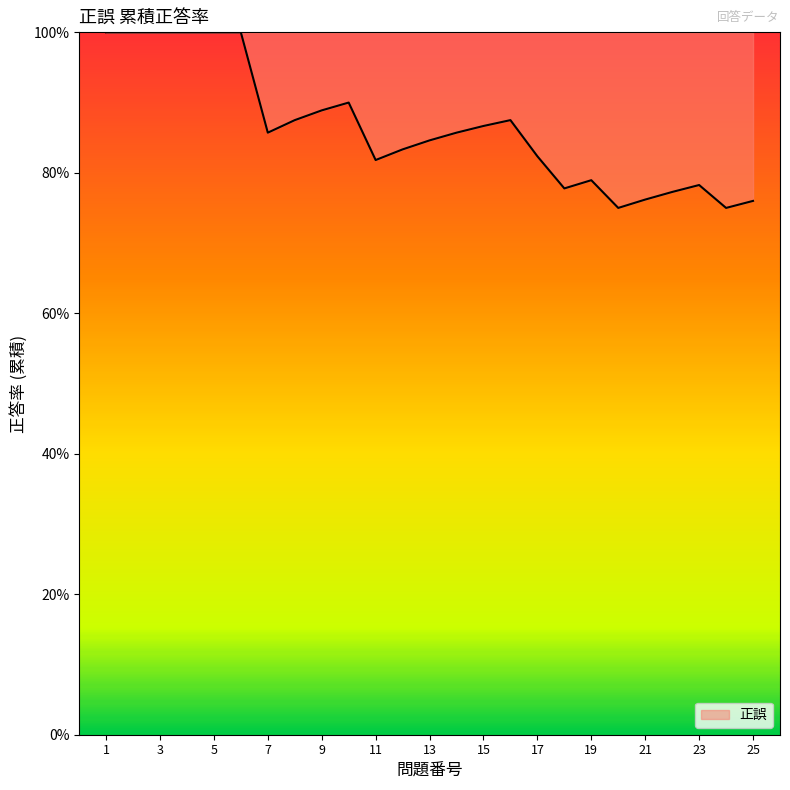

Does the chart display data point markers on the line(s)?

No